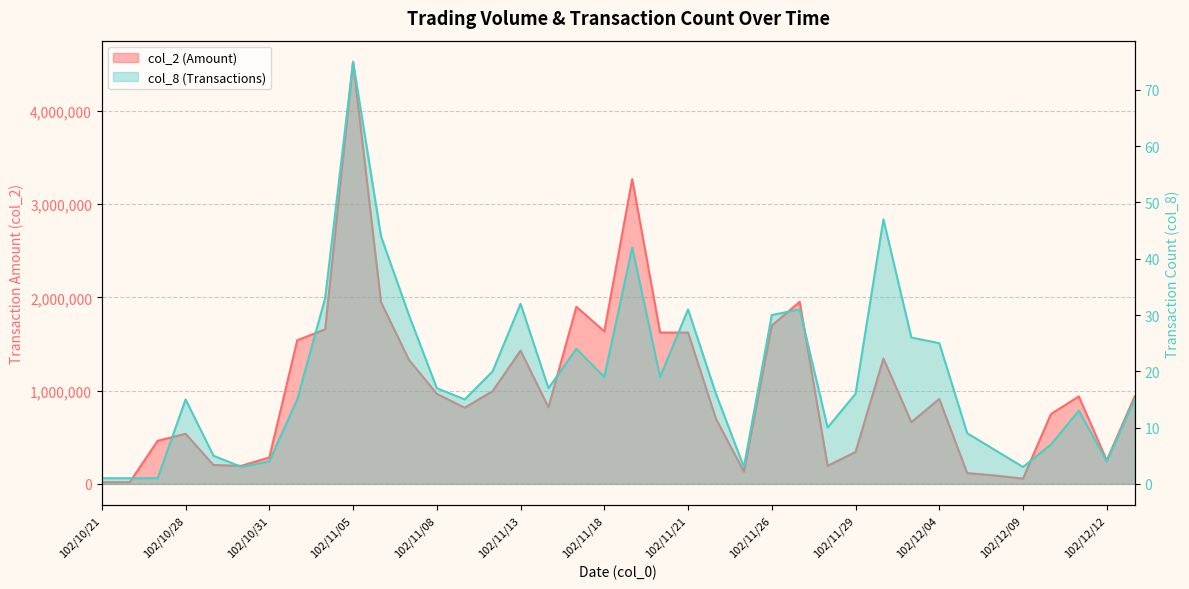

Which category has the lowest value across all series?

102/10/21